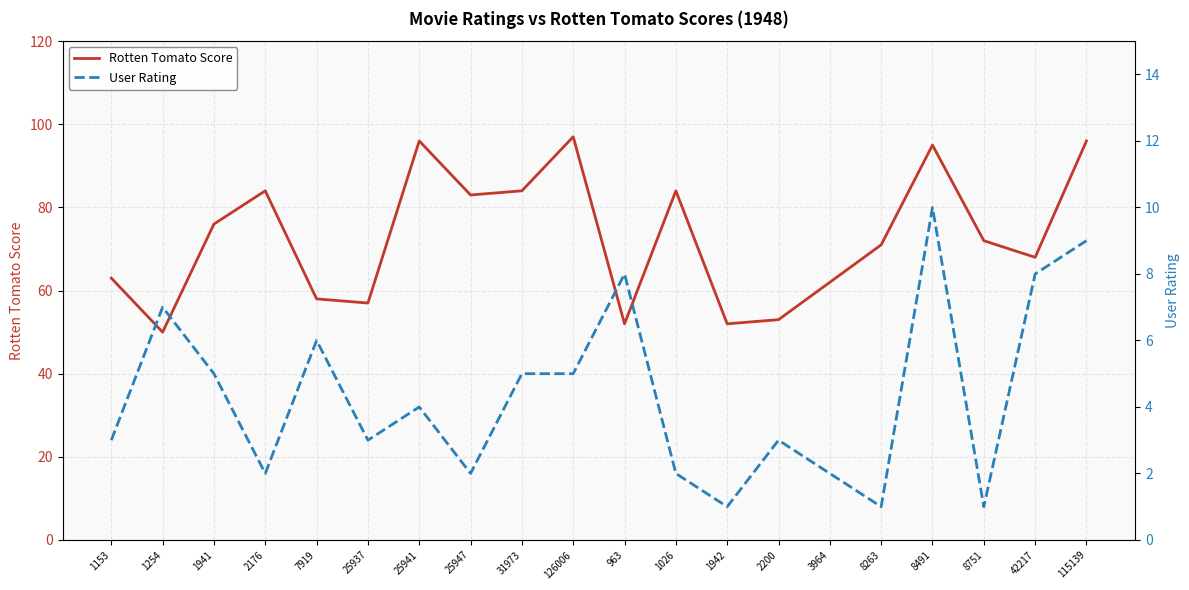

Where does the User Rating series first go above 4?

1254